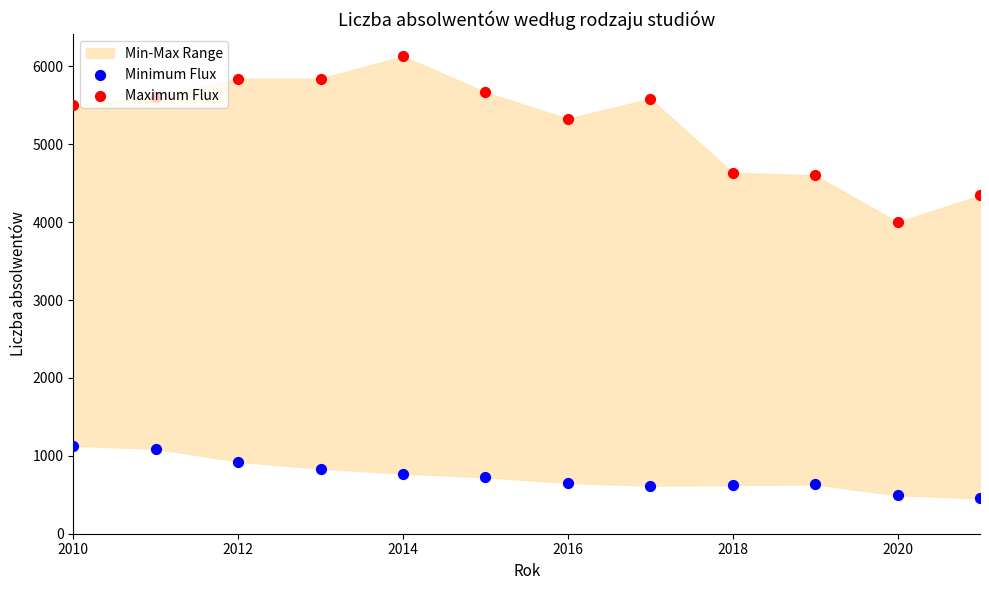

Which series reaches the maximum Y coordinate?

Maximum Flux